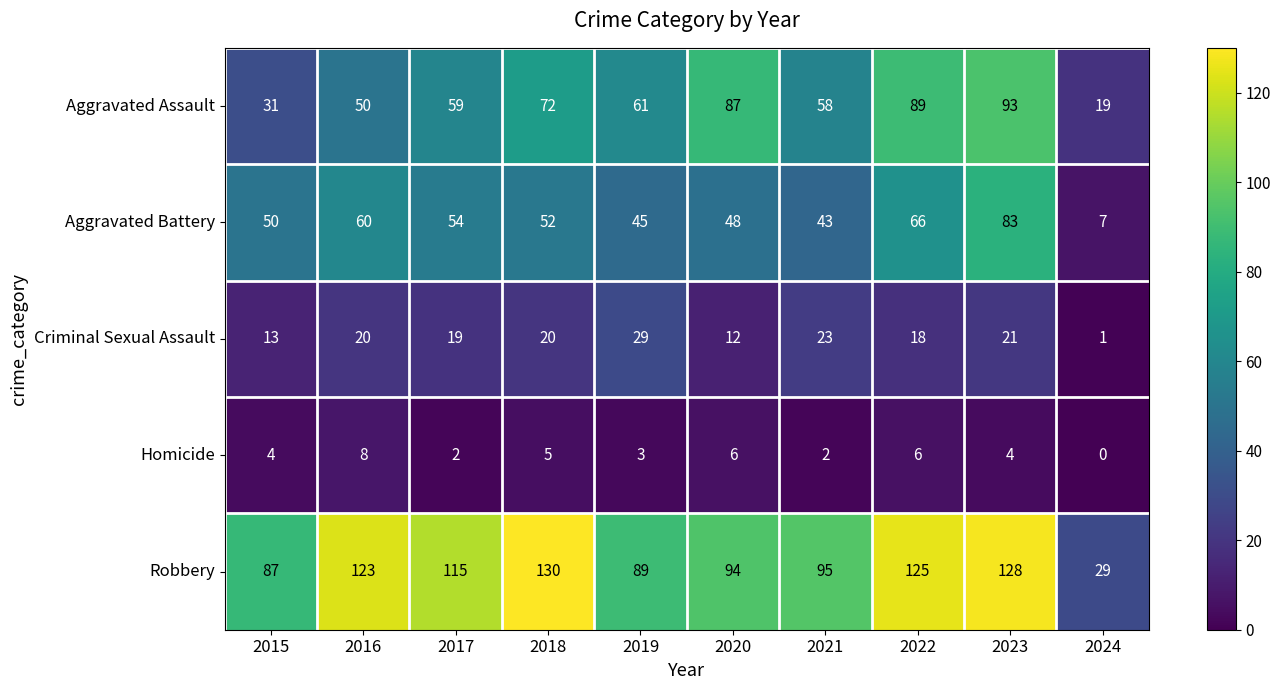

What is the difference between the maximum and minimum values in the Homicide series?

8